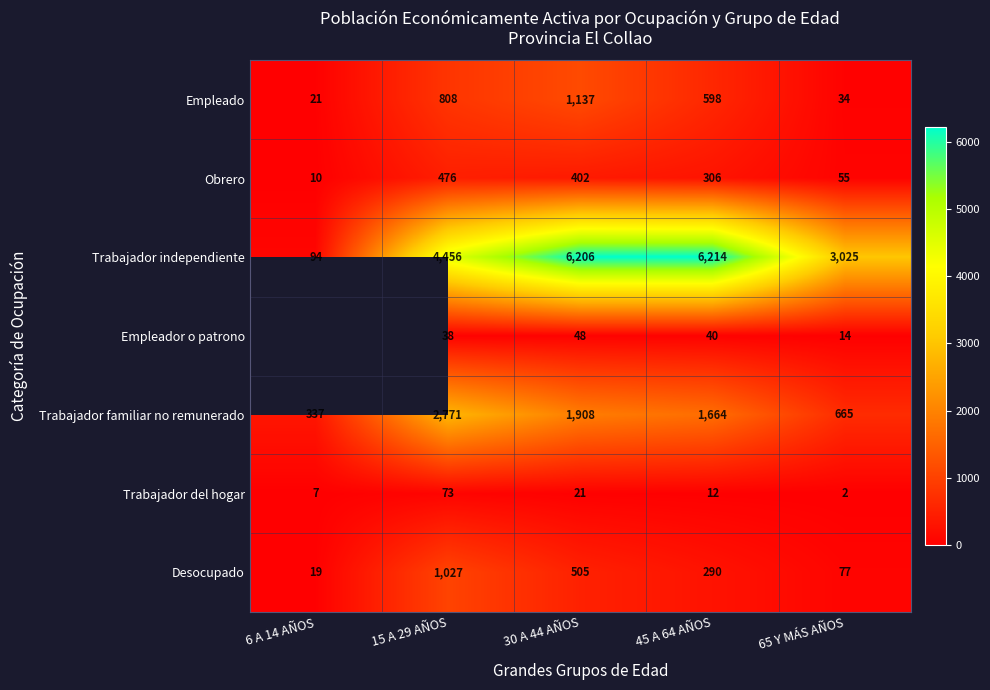

Is it true that Desocupado equals 505 at 30 A 44 AÑOS?

True